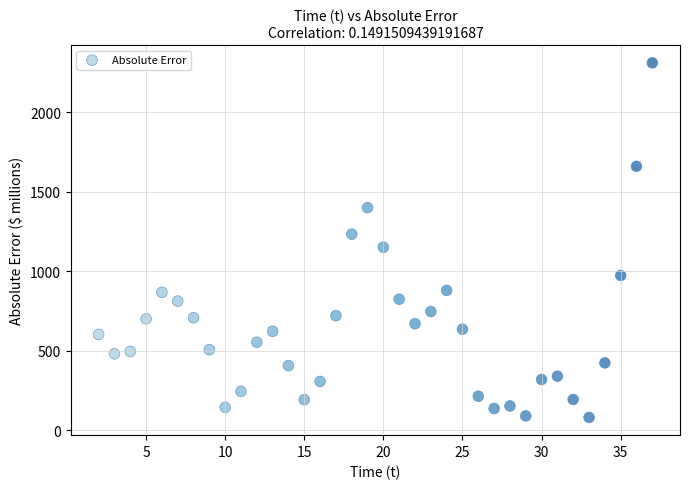

What is the range of X values (max minus min)?

35.0